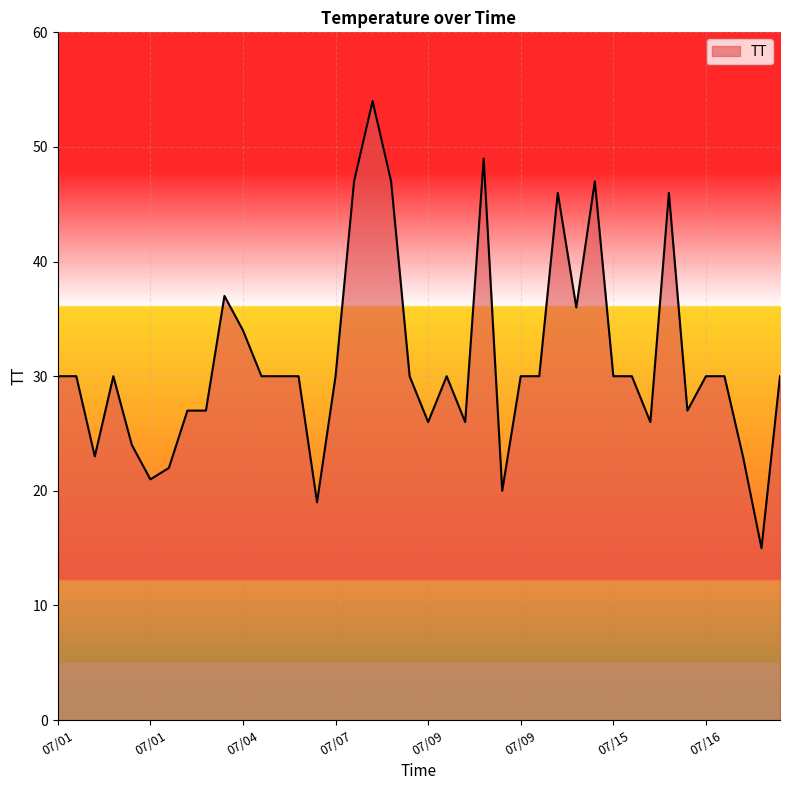

What is the difference between the maximum and minimum values?

39